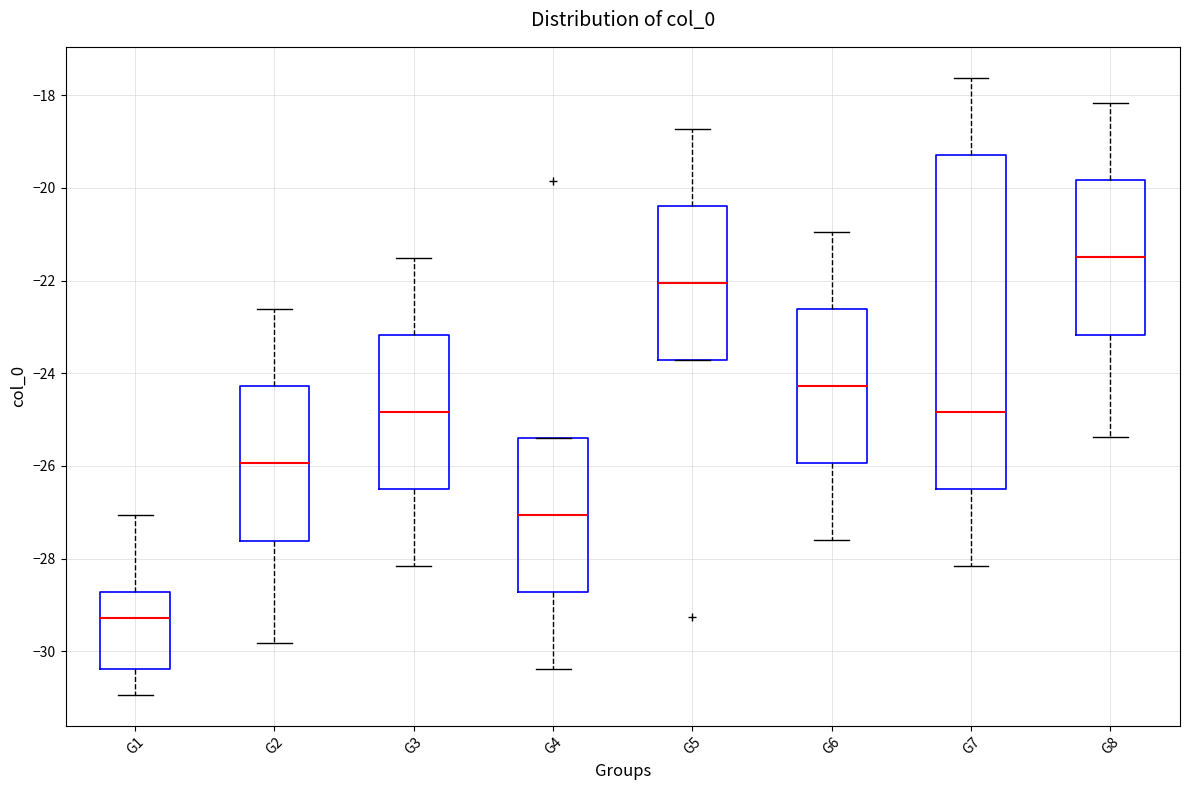

Reading left to right, read every box against the y-axis: the position of its median line, the range the box covers, and the ends of its whiskers. The values are not printed on the chart, so give them approximately, as read against the axis.

G1: median -29.2, box -30.4 to -28.8, whiskers -31.0 to -27.0
G2: median -26.0, box -27.6 to -24.2, whiskers -29.8 to -22.6
G3: median -24.8, box -26.4 to -23.2, whiskers -28.2 to -21.6
G4: median -27.0, box -28.8 to -25.4, whiskers -30.4 to -25.4
G5: median -22.0, box -23.8 to -20.4, whiskers -23.8 to -18.8
G6: median -24.2, box -26.0 to -22.6, whiskers -27.6 to -21.0
G7: median -24.8, box -26.4 to -19.2, whiskers -28.2 to -17.6
G8: median -21.6, box -23.2 to -19.8, whiskers -25.4 to -18.2